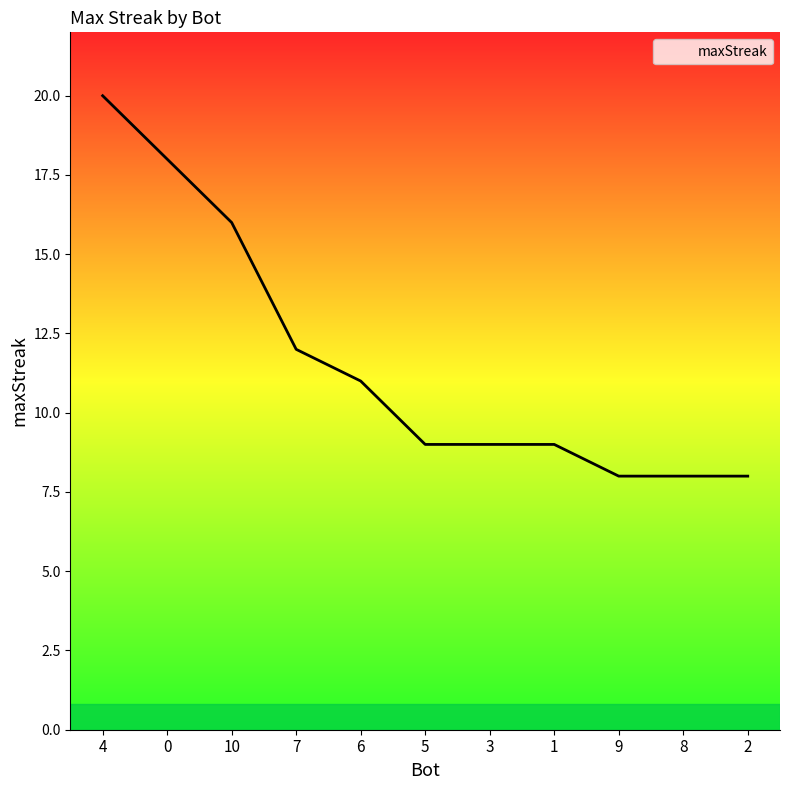

Reading left to right, what are all the values shown in this chart?

20	18	16	12	11	9	9	9	8	8	8